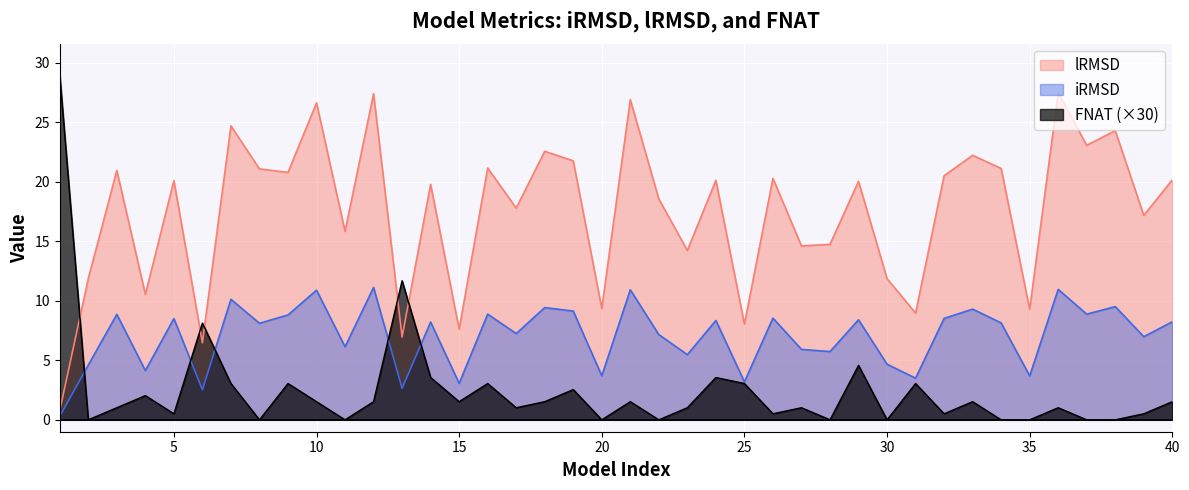

The value of FNAT at 37 is 0.0. True or false?

True